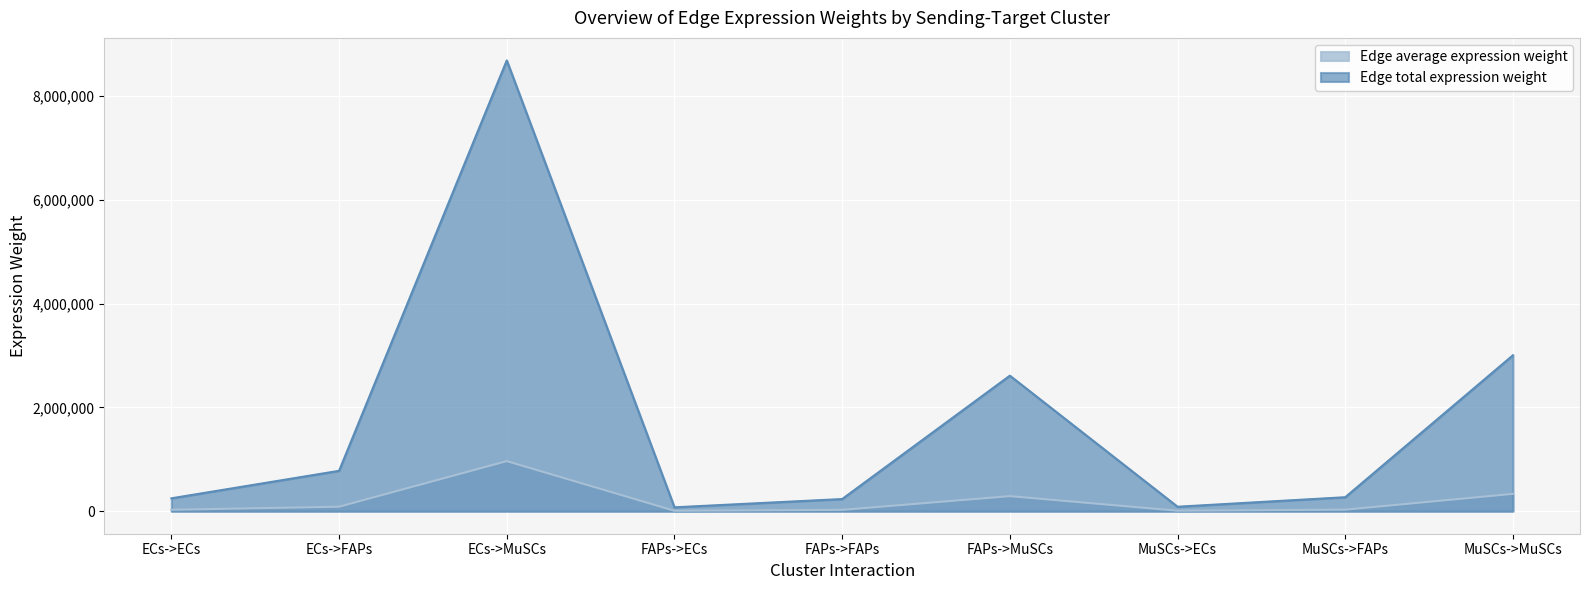

How many lines are shown in the chart?

2